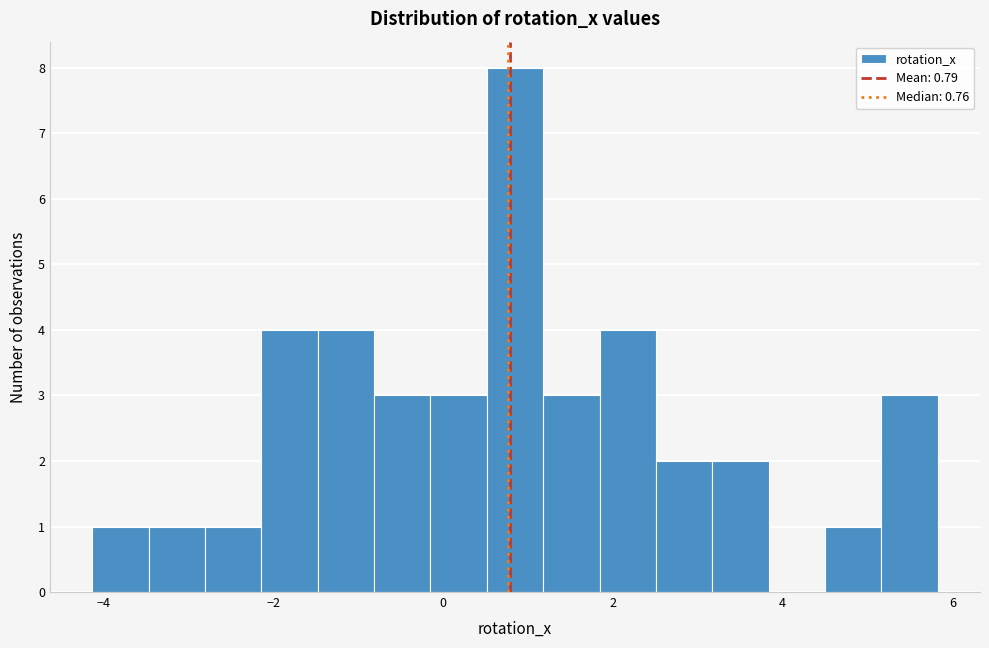

Around what value on the x-axis is the tallest bar? Give the approximate position of its centre, as read against the axis.

0.8